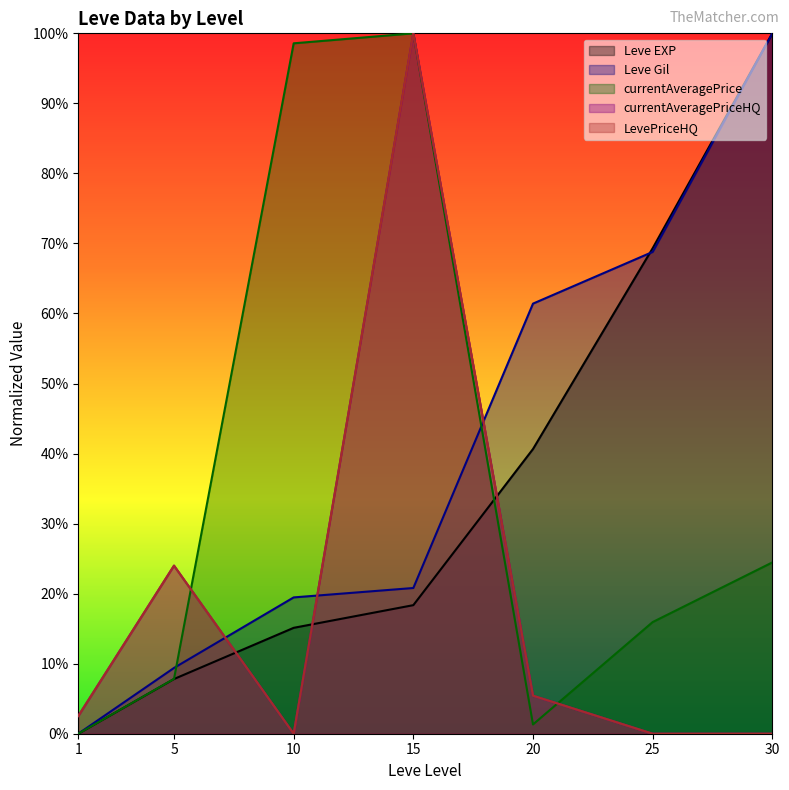

Where does the Leve EXP series first go above 18?

15